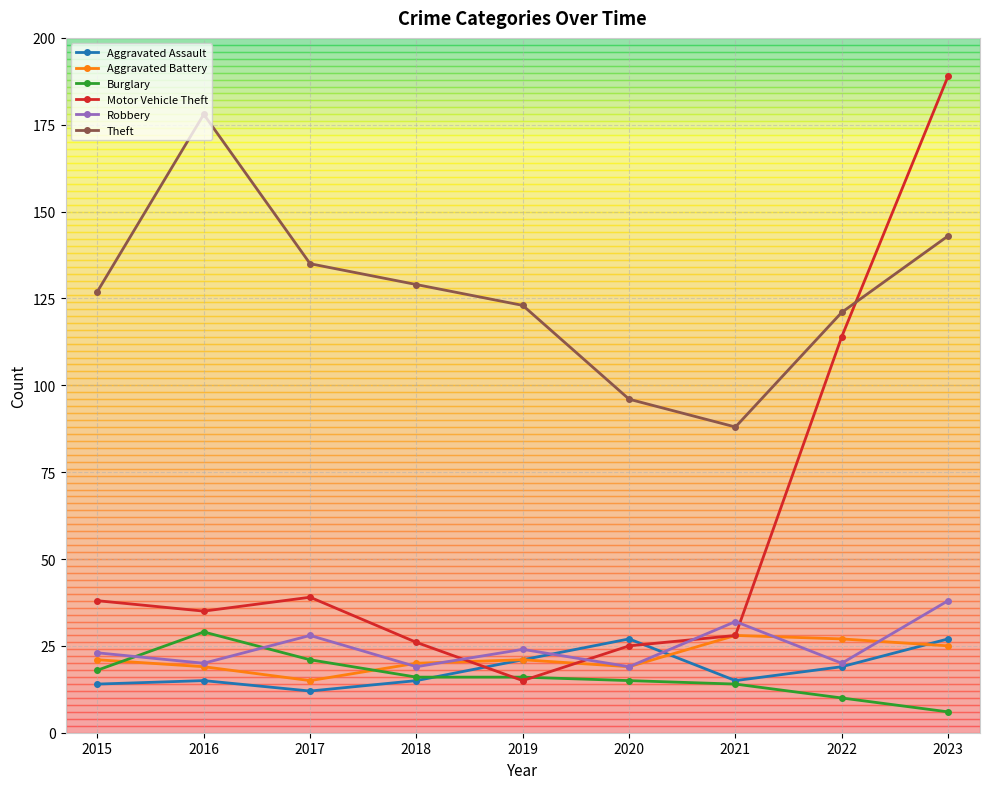

What are all the series names shown in the legend?

Aggravated Assault, Aggravated Battery, Burglary, Motor Vehicle Theft, Robbery, Theft